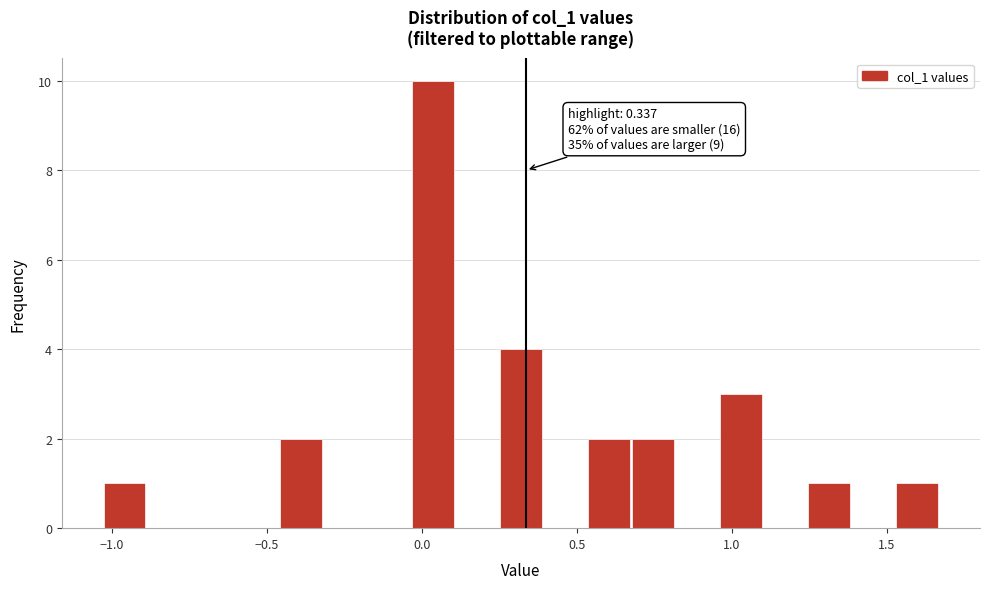

Read against the x-axis, roughly where is the centre of the tallest bar?

0.05